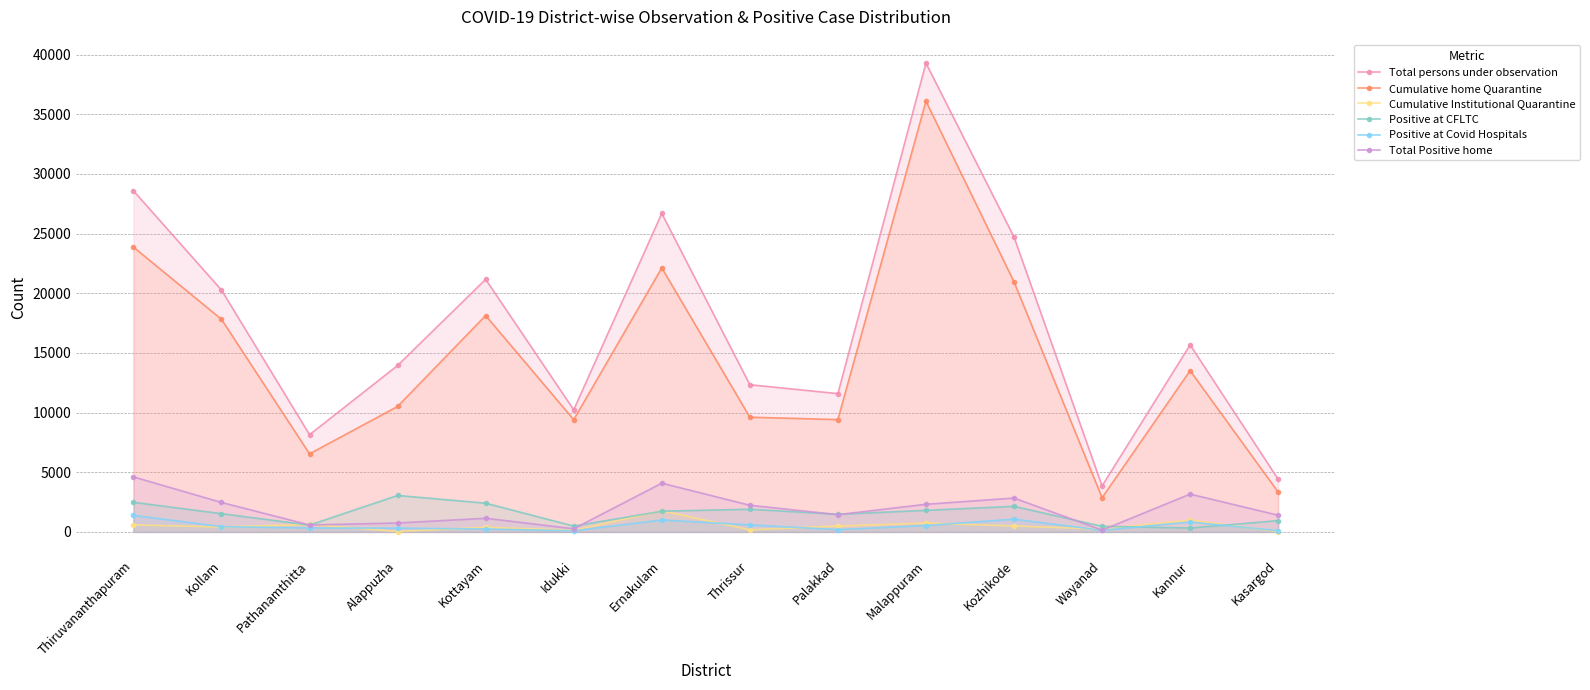

What is the value of the Cumulative home Quarantine point at the 3rd from the left?

6541